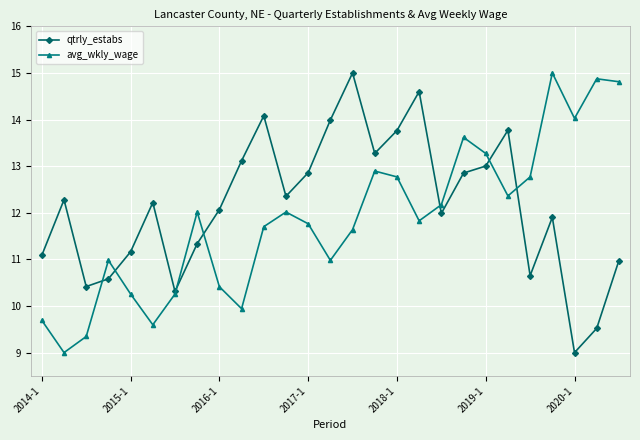

In avg_wkly_wage, how many points are lower than both neighbors (excluding endpoints)?

7